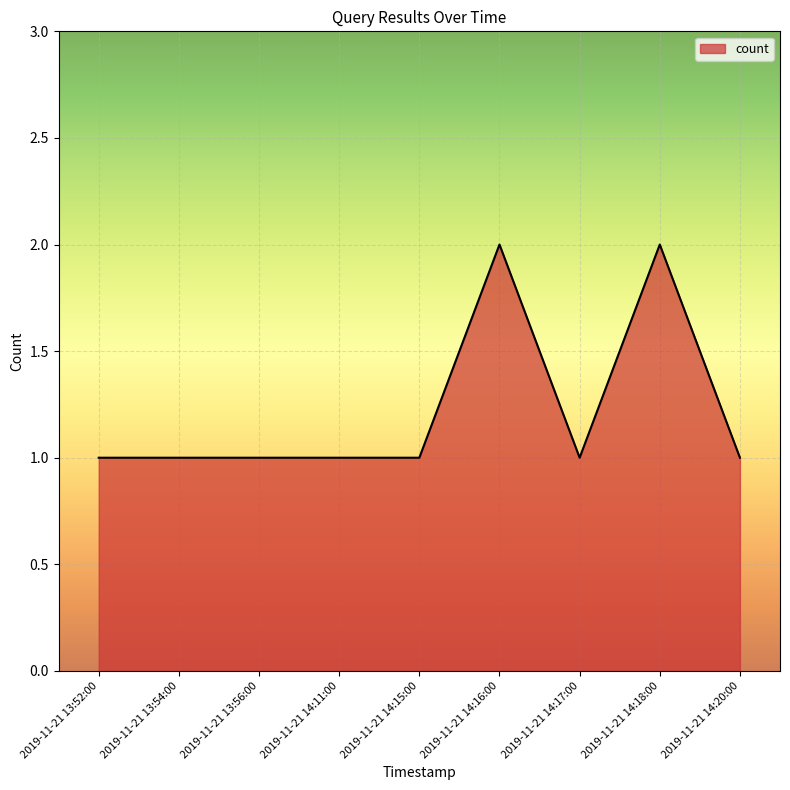

What position from the right is 2019-11-21 14:18:00?

2